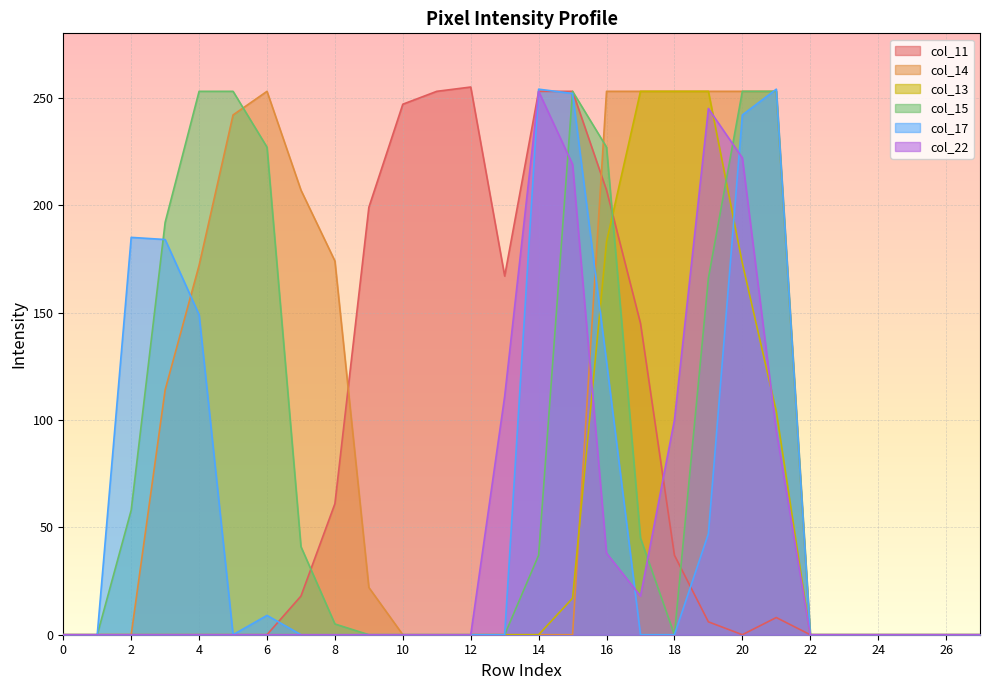

What is the difference between the second highest and minimum values in the col_15 series?

253